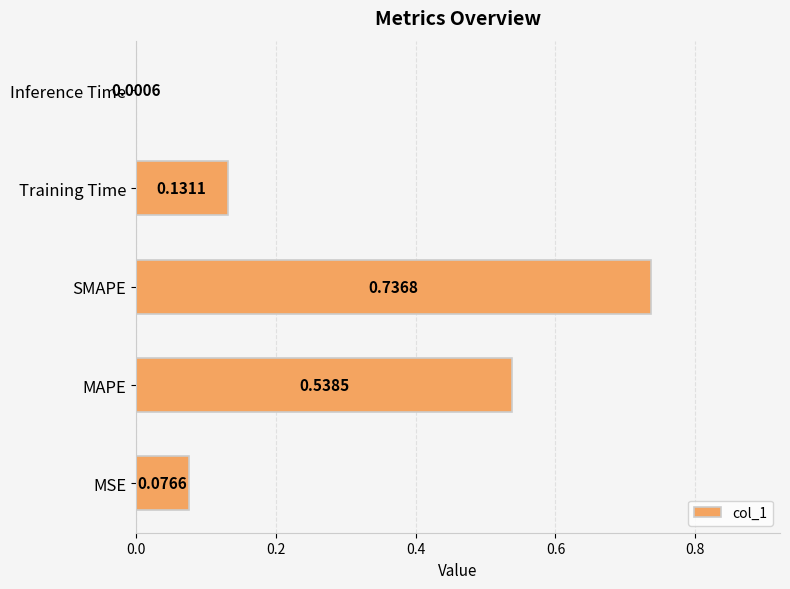

At which label is the value closest to 0?

Inference Time